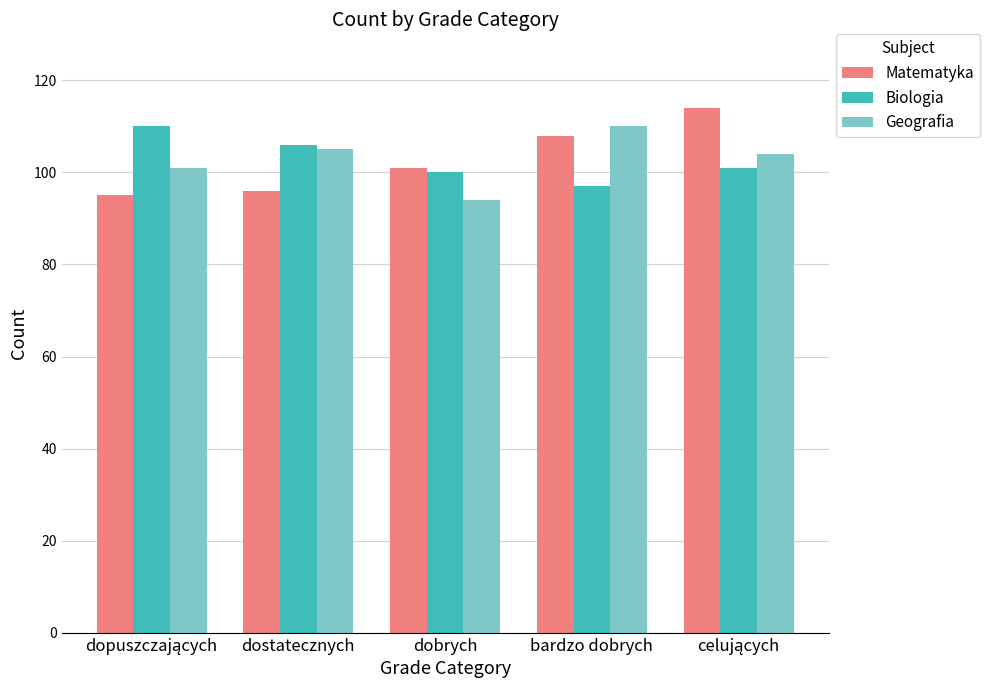

What is the minimum value shown in the chart?

94